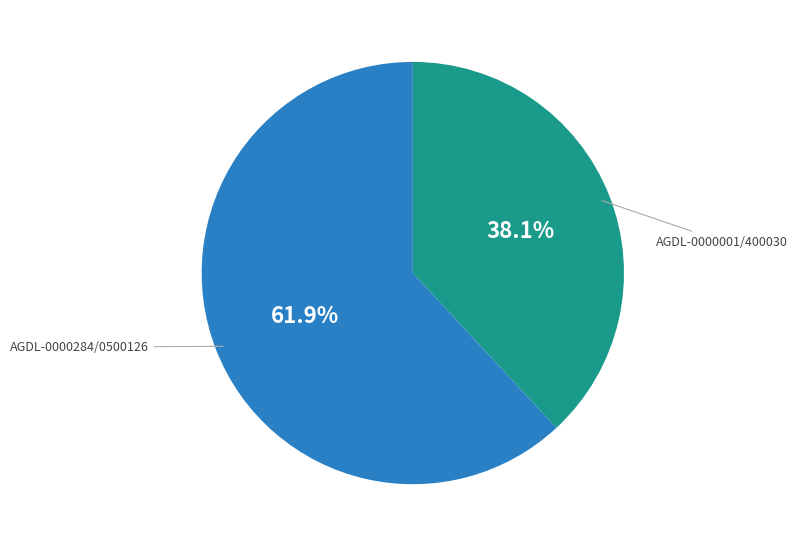

Is there a majority slice in this chart?

Yes